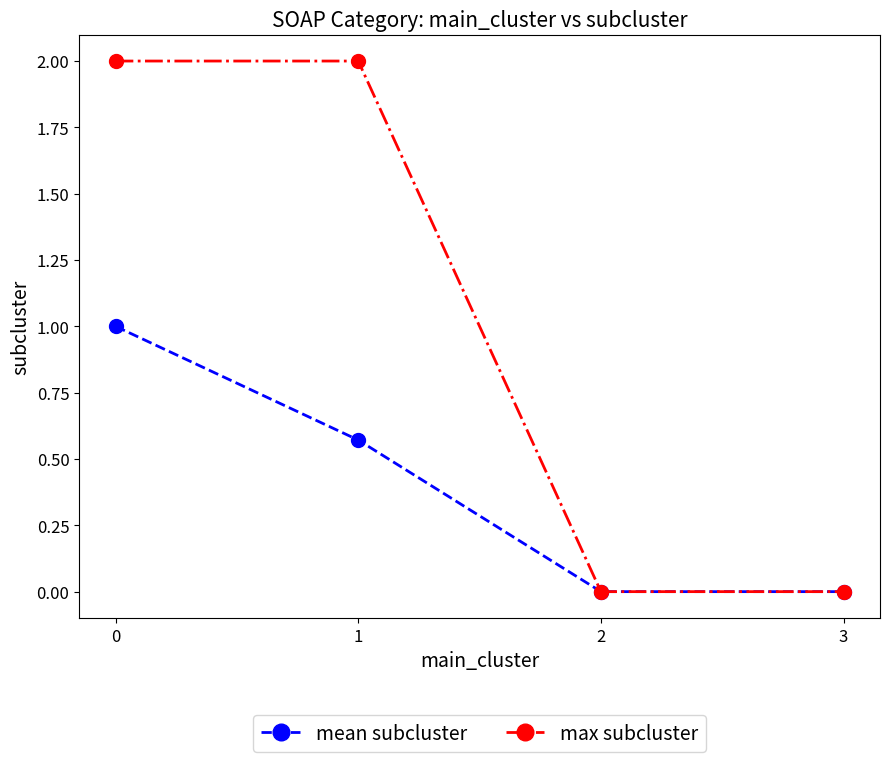

How many lines are shown in the chart?

2